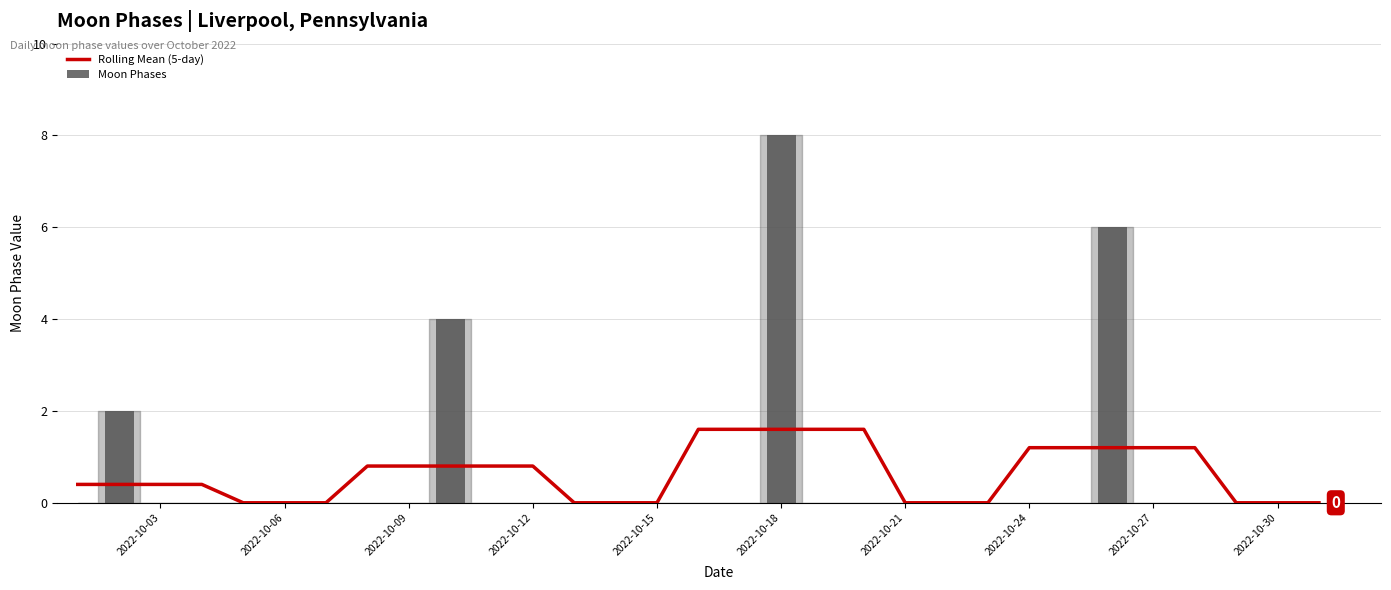

What is the greatest value displayed?

8.0